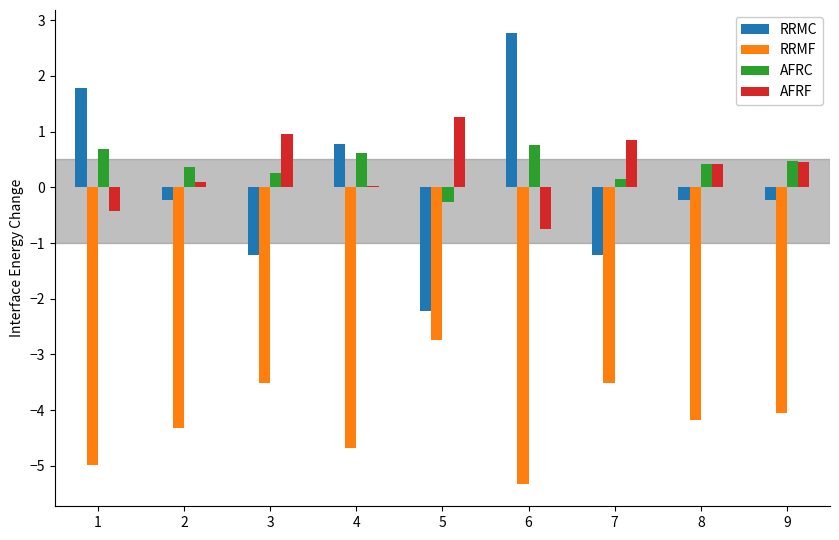

Is it true that RRMC equals -2.2 at 5?

True